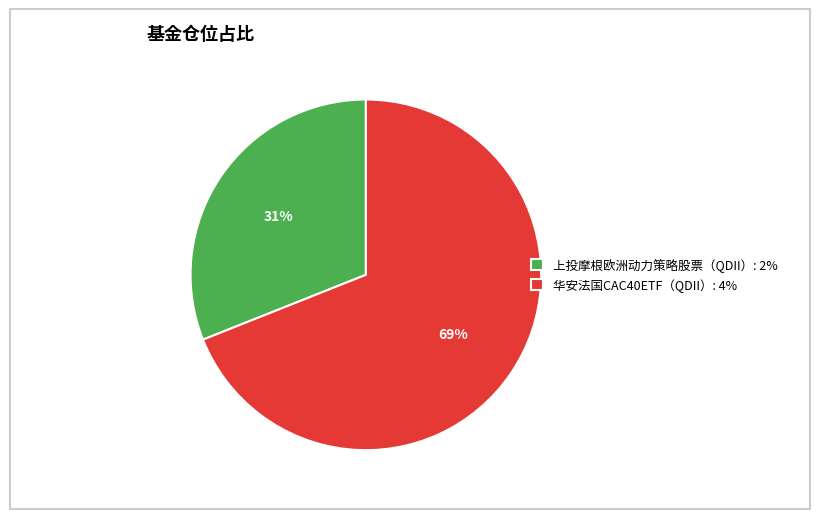

To the nearest percent, what portion does 华安法国CAC40ETF（QDII） represent?

69%